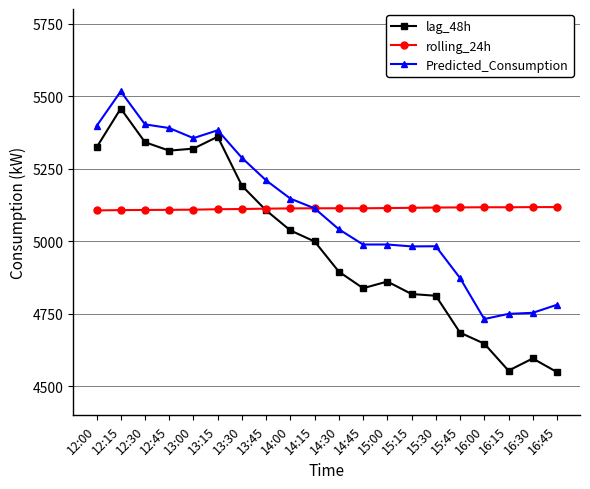

What position from the right is 16:30?

2